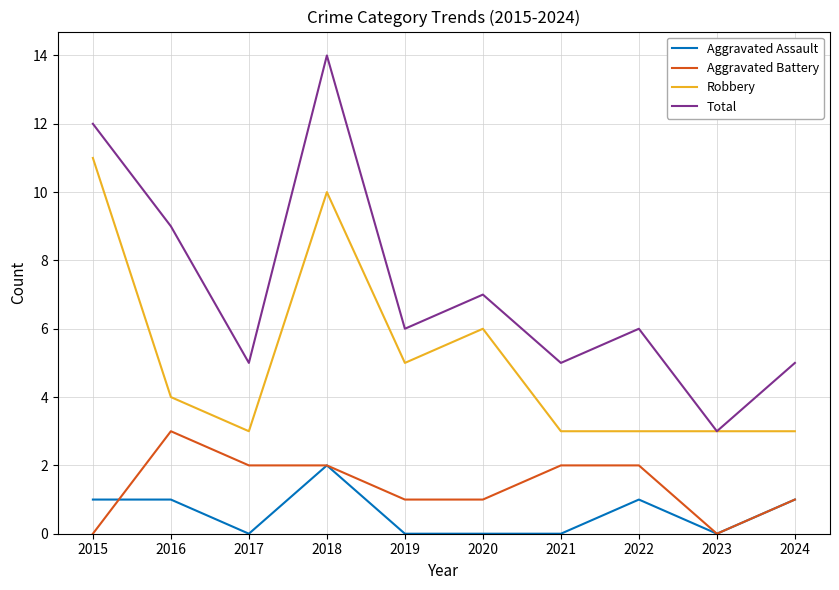

Reading right to left, list all the values displayed in this chart.

Aggravated Assault: 2024=1	2023=0	2022=1	2021=0	2020=0	2019=0	2018=2	2017=0	2016=1	2015=1
Aggravated Battery: 2024=1	2023=0	2022=2	2021=2	2020=1	2019=1	2018=2	2017=2	2016=3	2015=0
Robbery: 2024=3	2023=3	2022=3	2021=3	2020=6	2019=5	2018=10	2017=3	2016=4	2015=11
Total: 2024=5	2023=3	2022=6	2021=5	2020=7	2019=6	2018=14	2017=5	2016=9	2015=12